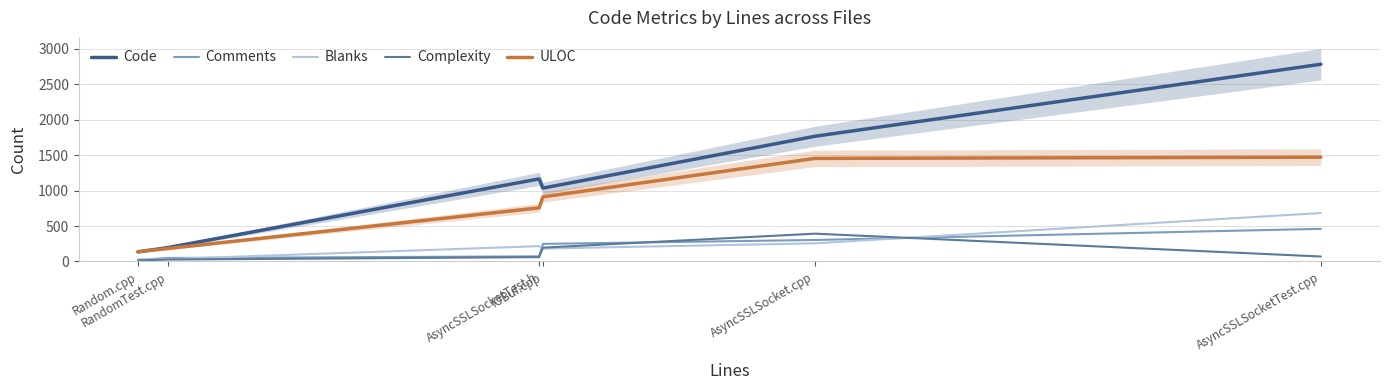

Which series has the largest range (max minus min)?

Code